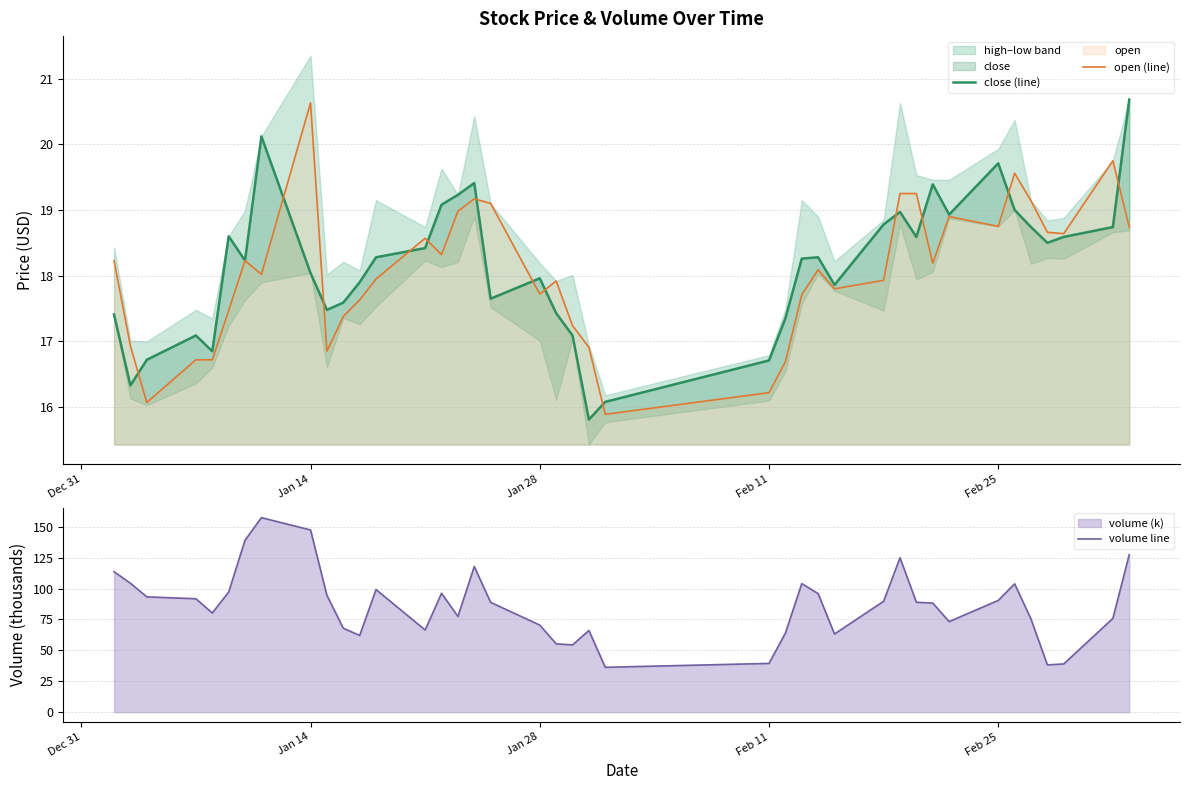

How many values in the close (line) series are below 18?

17